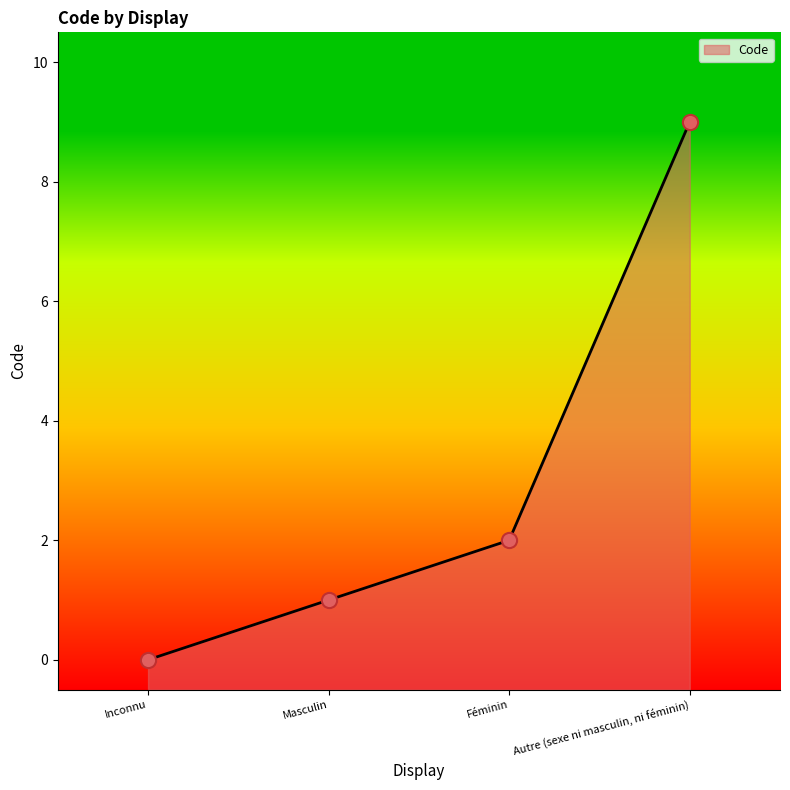

What is the ratio of the value at Autre (sexe ni masculin, ni féminin) to the value at Masculin?

9.0